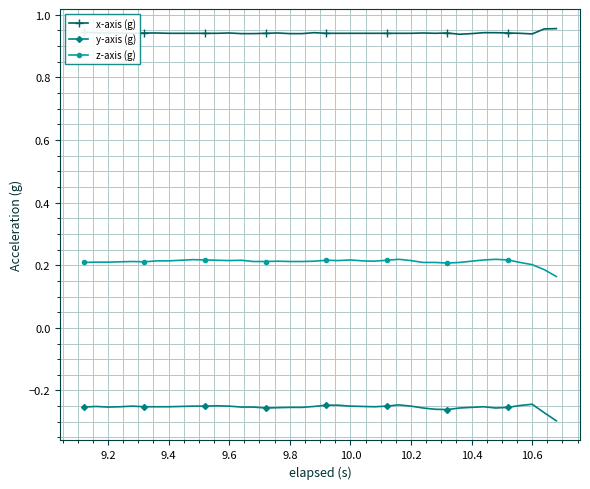

Rank the series by their maximum value, from highest to lowest.

x-axis (g), z-axis (g), y-axis (g)